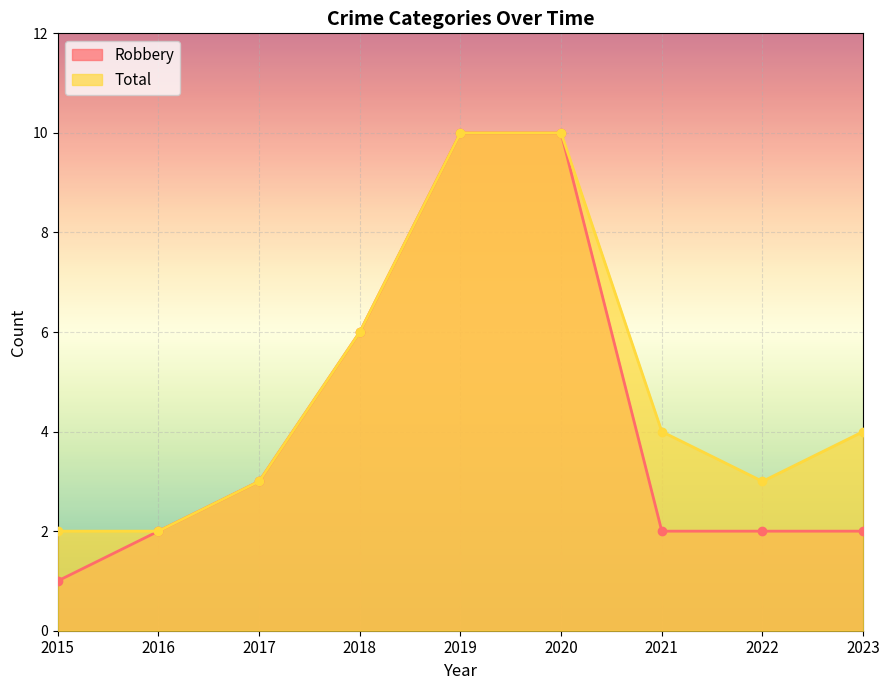

What is the average value of the Robbery series?

4